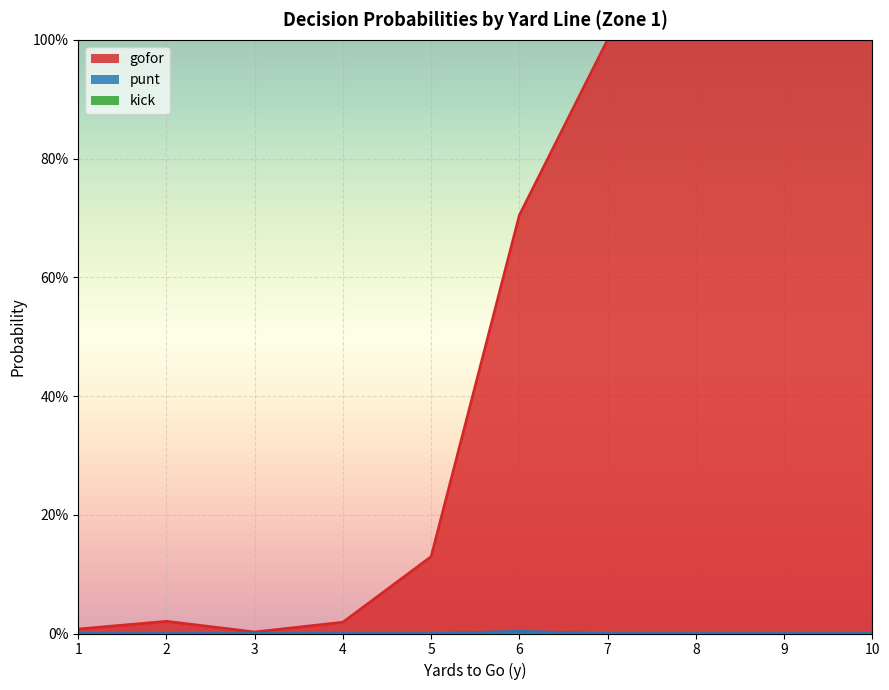

What is the maximum value for gofor?

1.0